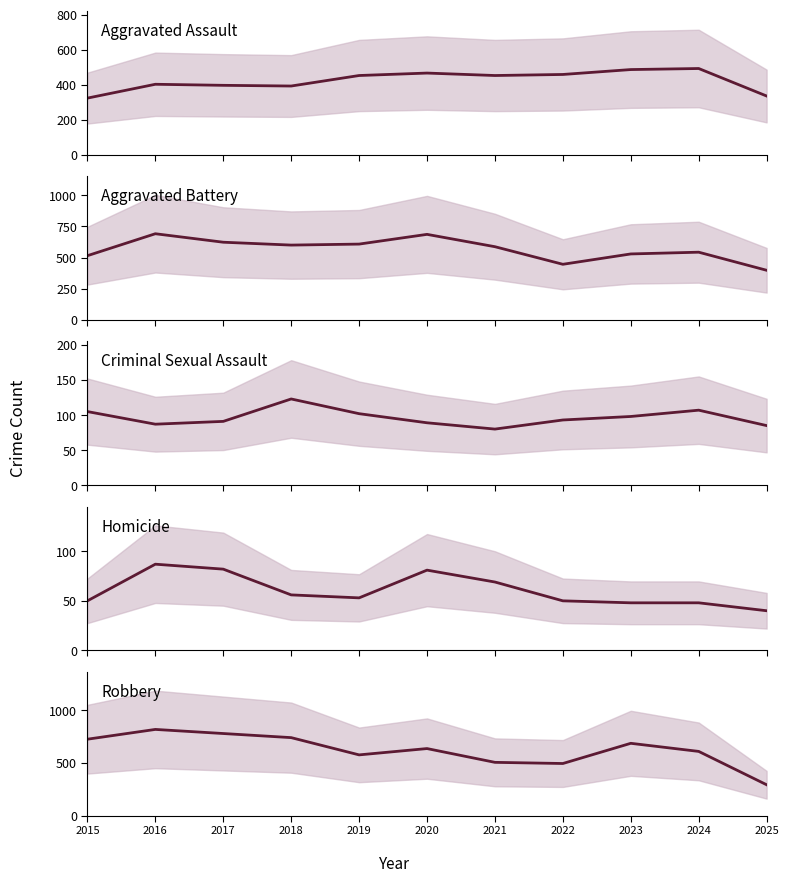

At which label does Homicide reach its peak?

2016